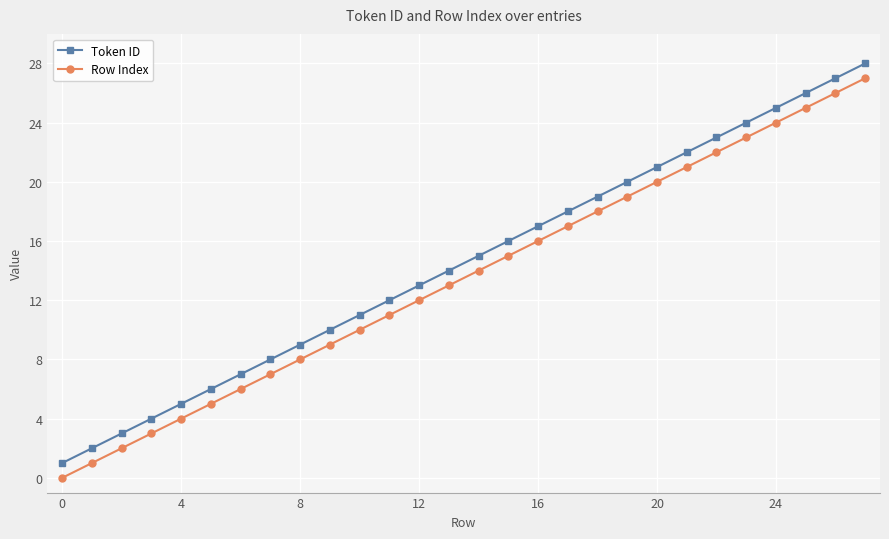

What is the difference between the second highest and minimum values in the Token ID series?

26